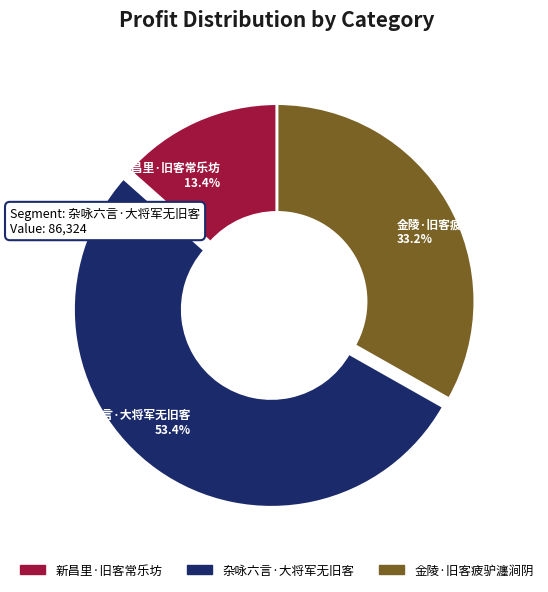

Is the sum of 杂咏六言·大将军无旧客 and 新昌里·旧客常乐坊 greater than half?

Yes